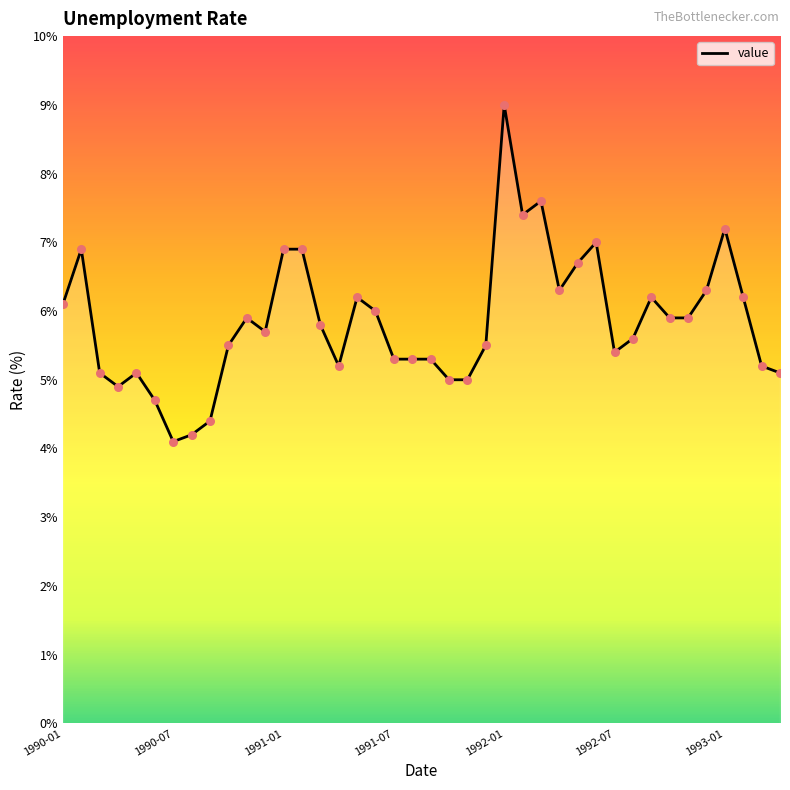

What is the minimum value shown in the chart?

4.1